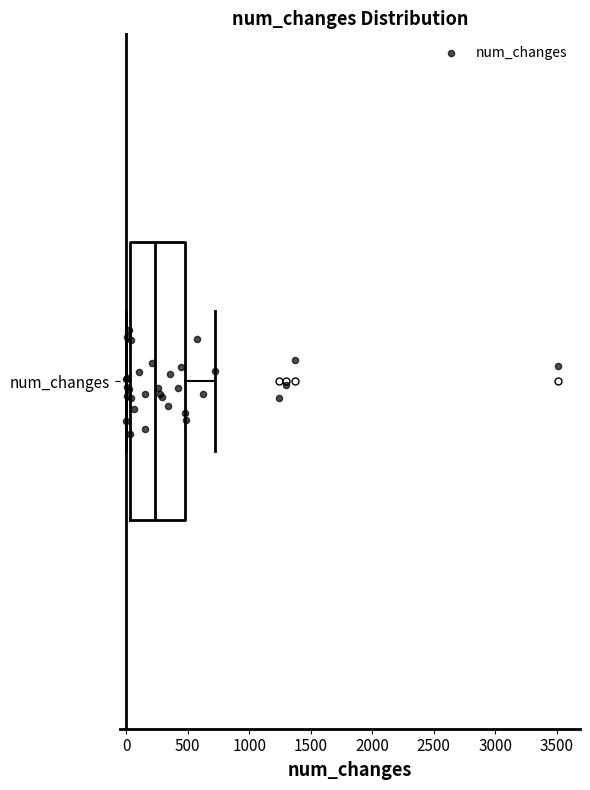

Transcribe this box plot: give where the median line is, the range the box spans, and where the two whiskers end, as read against the x-axis. The values are not printed on the chart, so give them approximately, as read against the axis.

median 250, box 50 to 500, whiskers 0 to 700